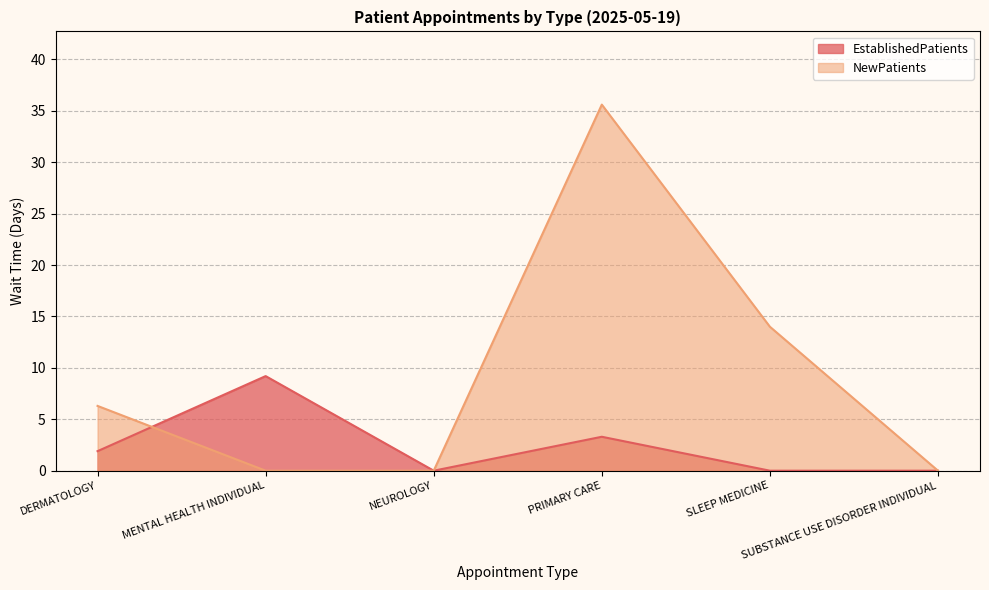

Reading left to right, extract all data points from this chart.

EstablishedPatients: 1.9	9.2	0.0	3.3	0.0	0.0
NewPatients: 6.3	0.0	0.0	35.6	14.0	0.0